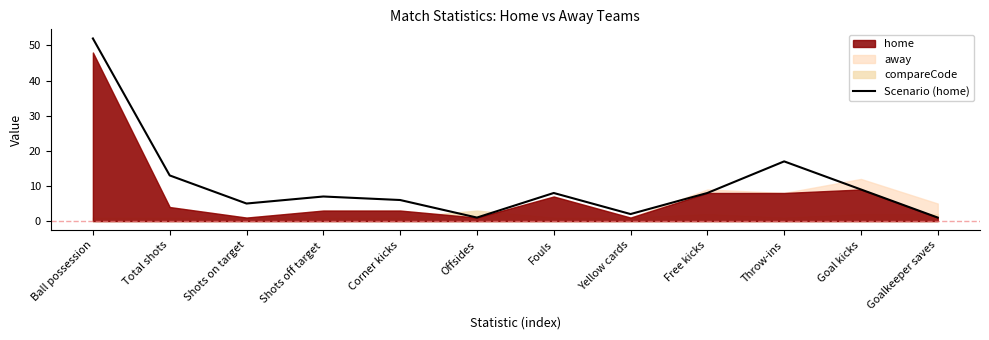

Where does the data first go above 8?

Ball possession